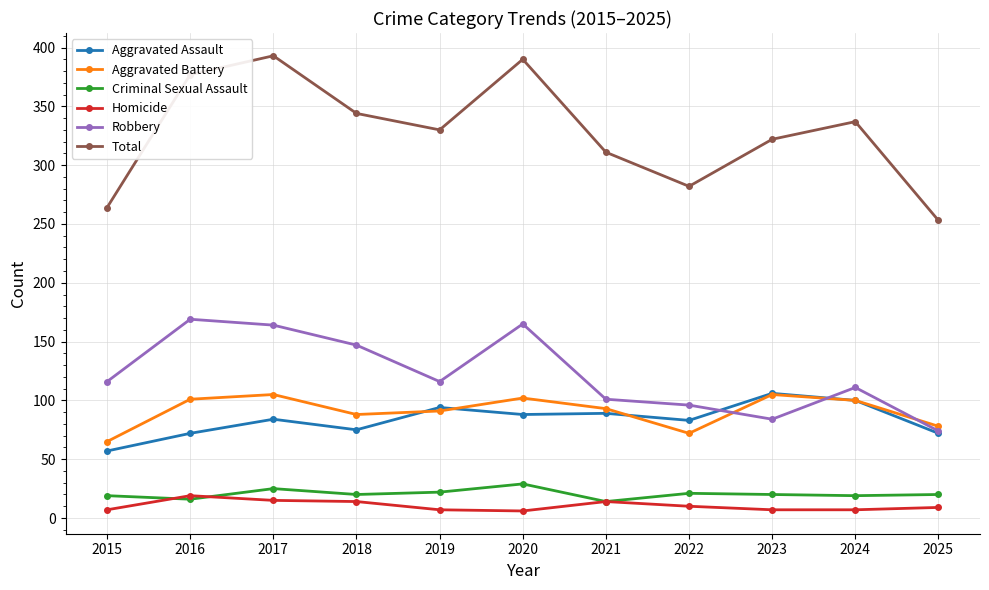

Which category has the lowest value in the Total series?

2025